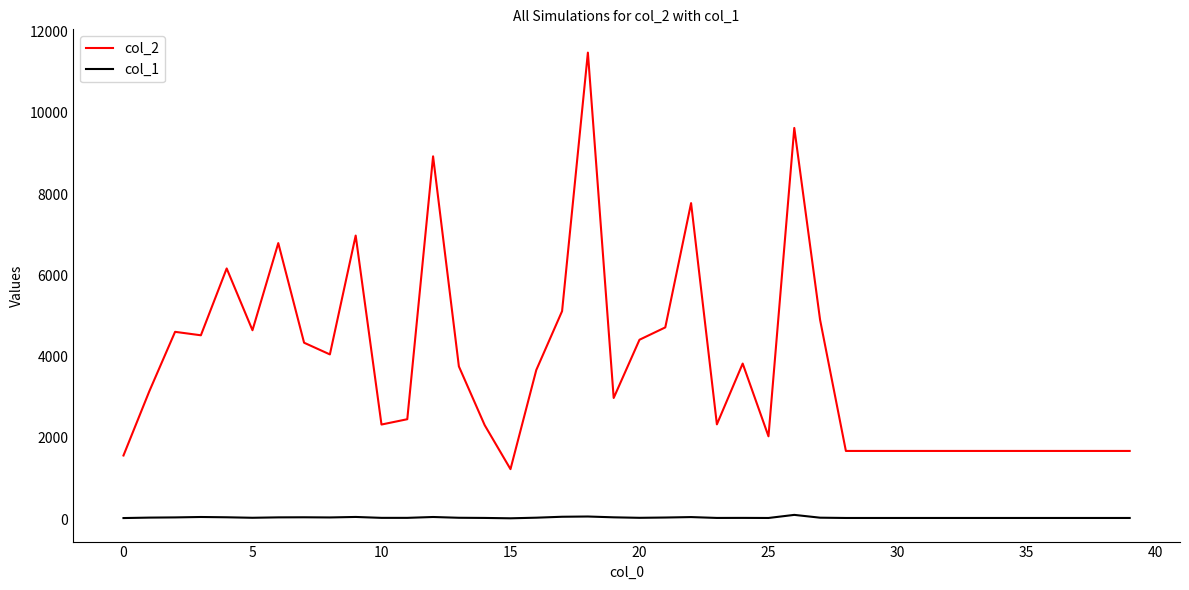

List the series in order of their overall mean, lowest first.

col_1, col_2